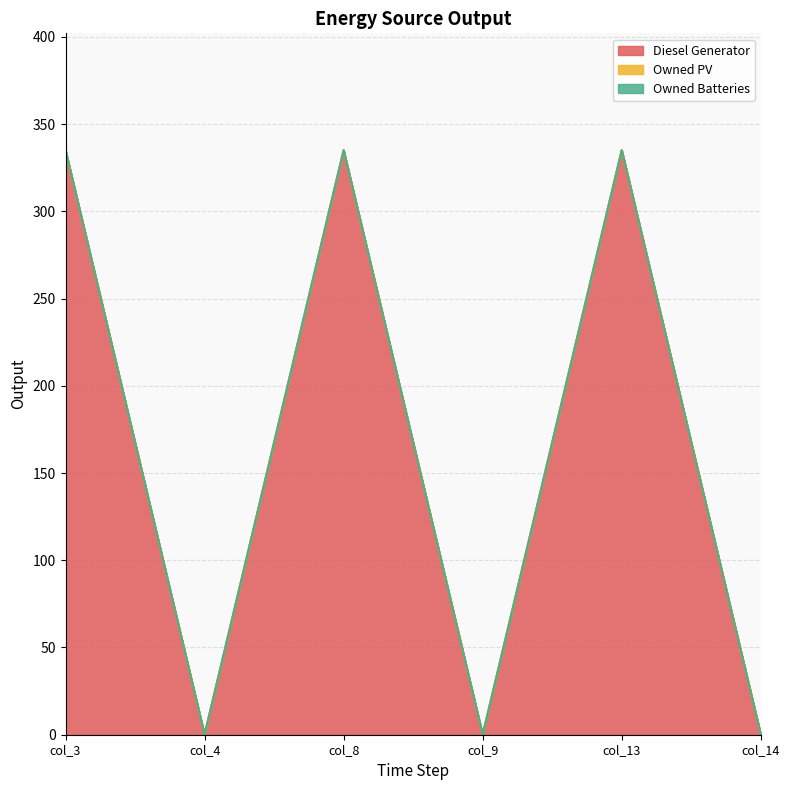

The Owned Batteries series shows 0 at col_3. True or false?

True